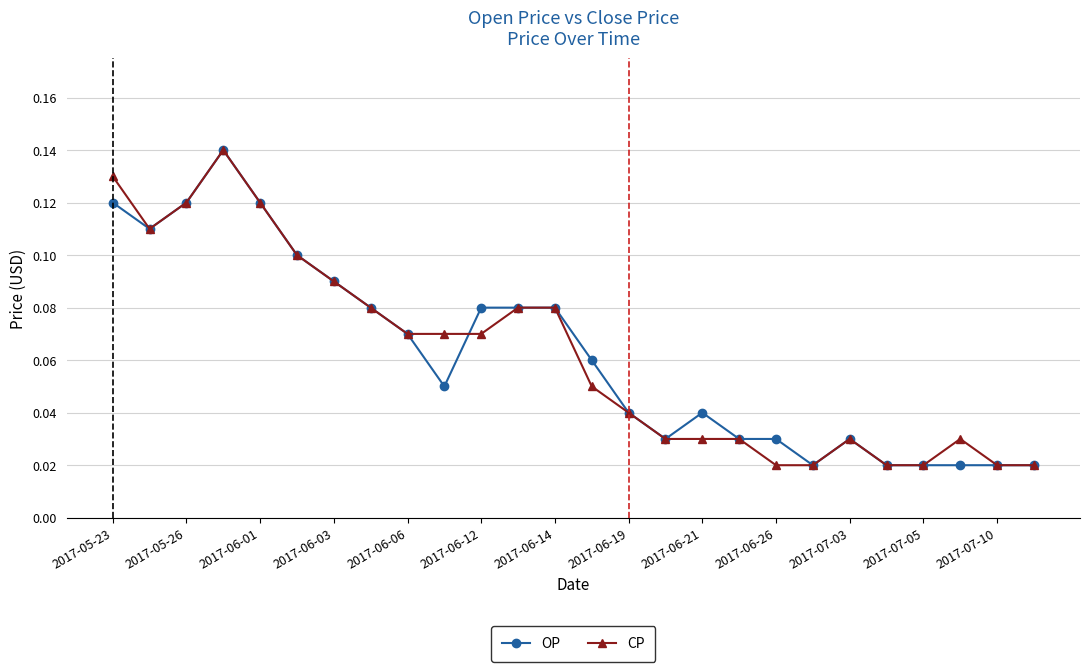

Count the OP values in the range 0 to 1.

26